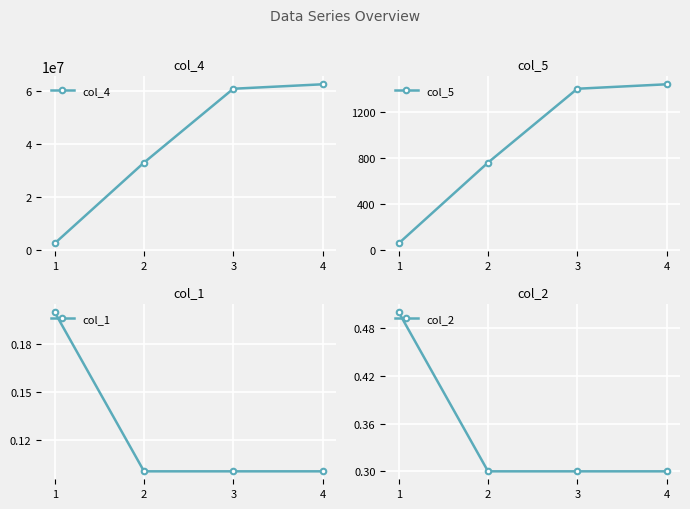

Where is col_2 nearest to the value 0?

2